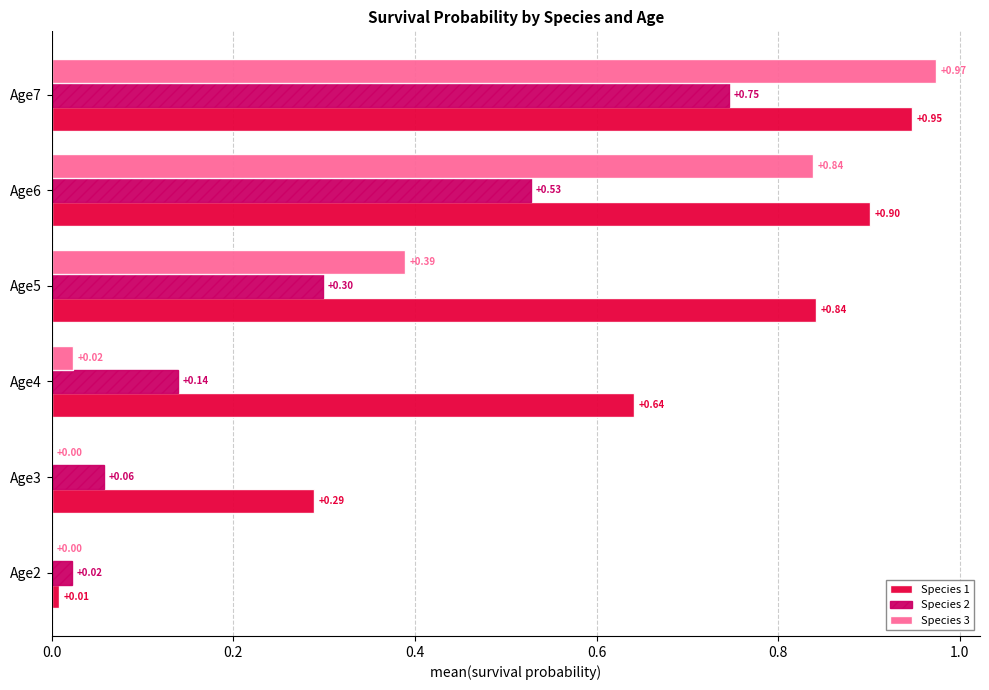

What is the total value across all series at Age5?

1.5